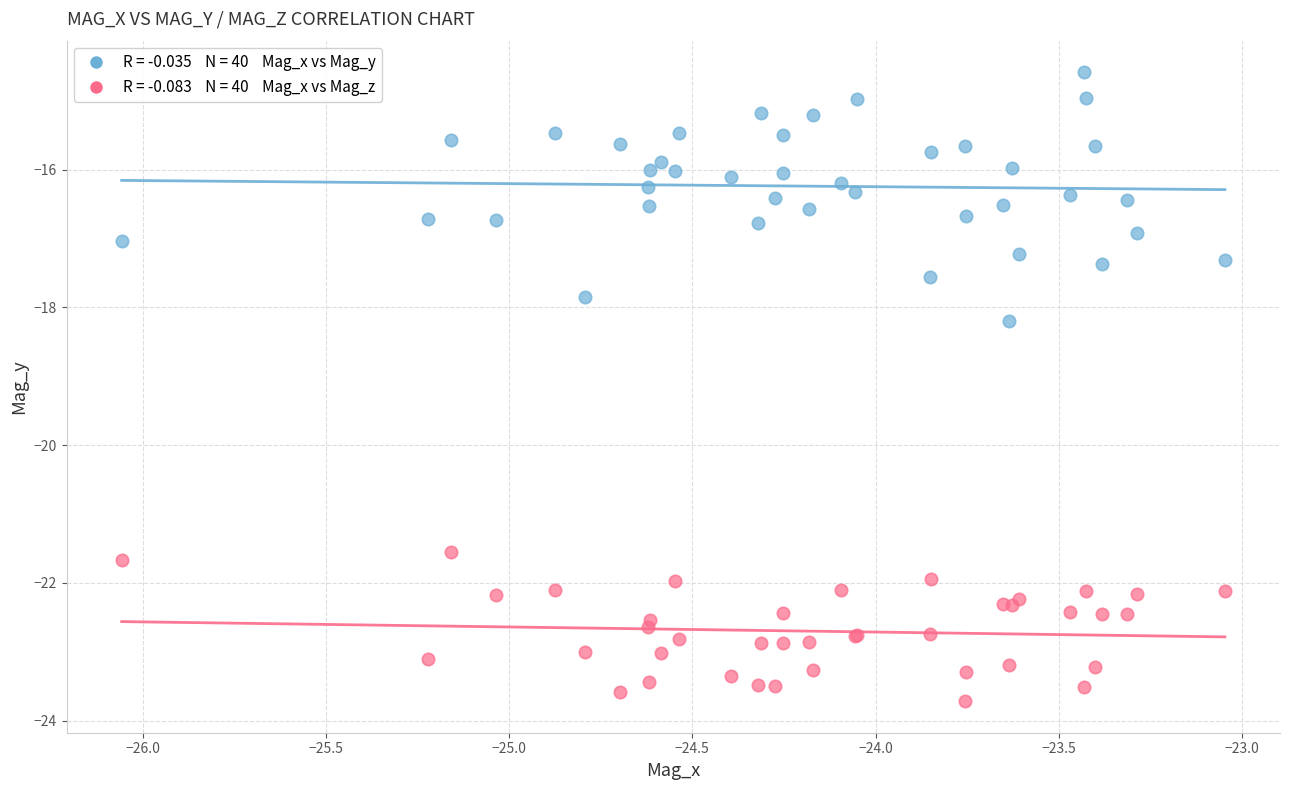

Across all series, what Y value is closest to -19?

-18.2